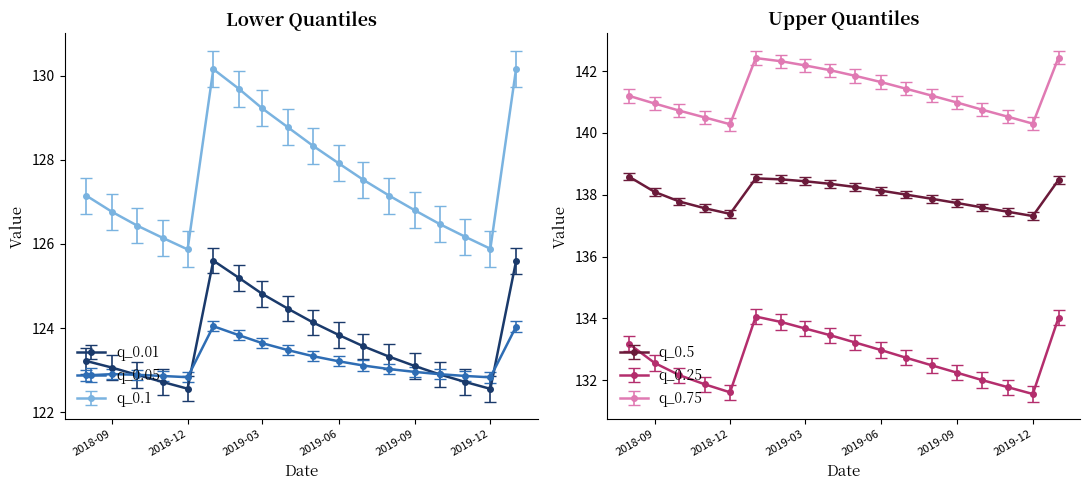

How many interior local valleys does the q_0.05 series have?

2